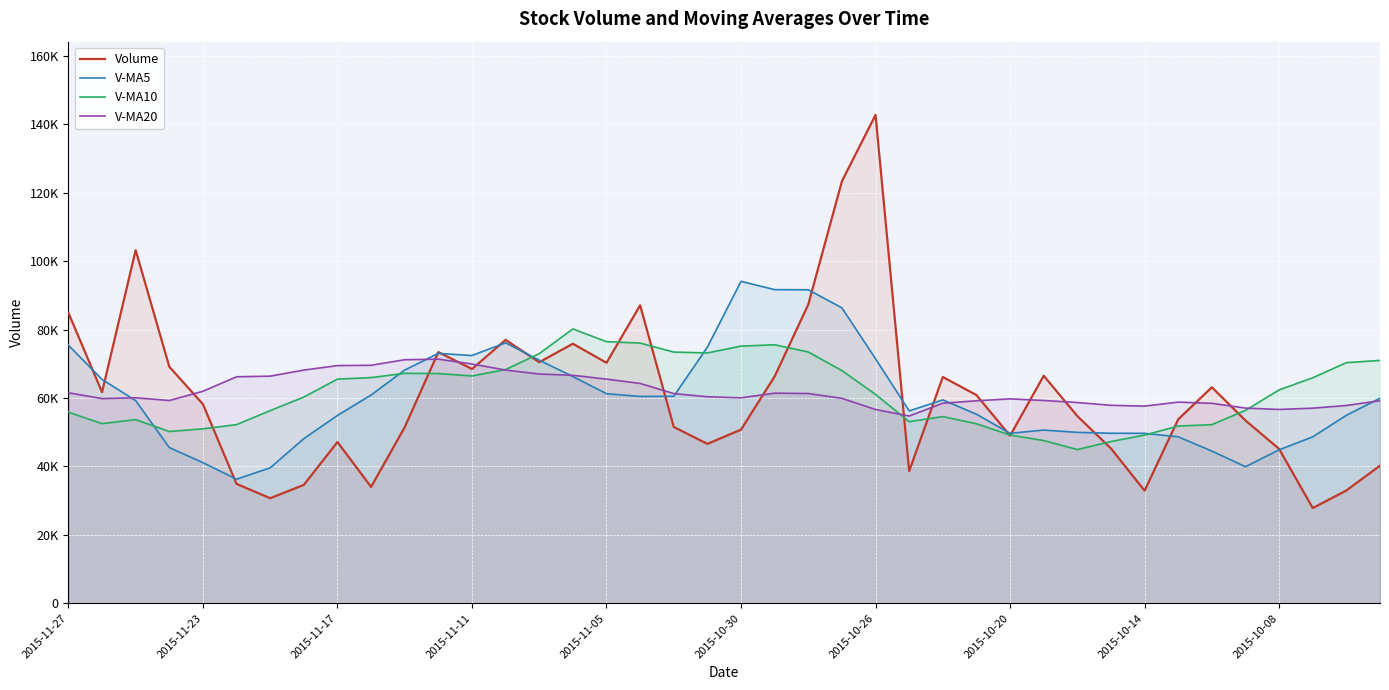

Where does the Volume series first go above 58181?

2015-11-27